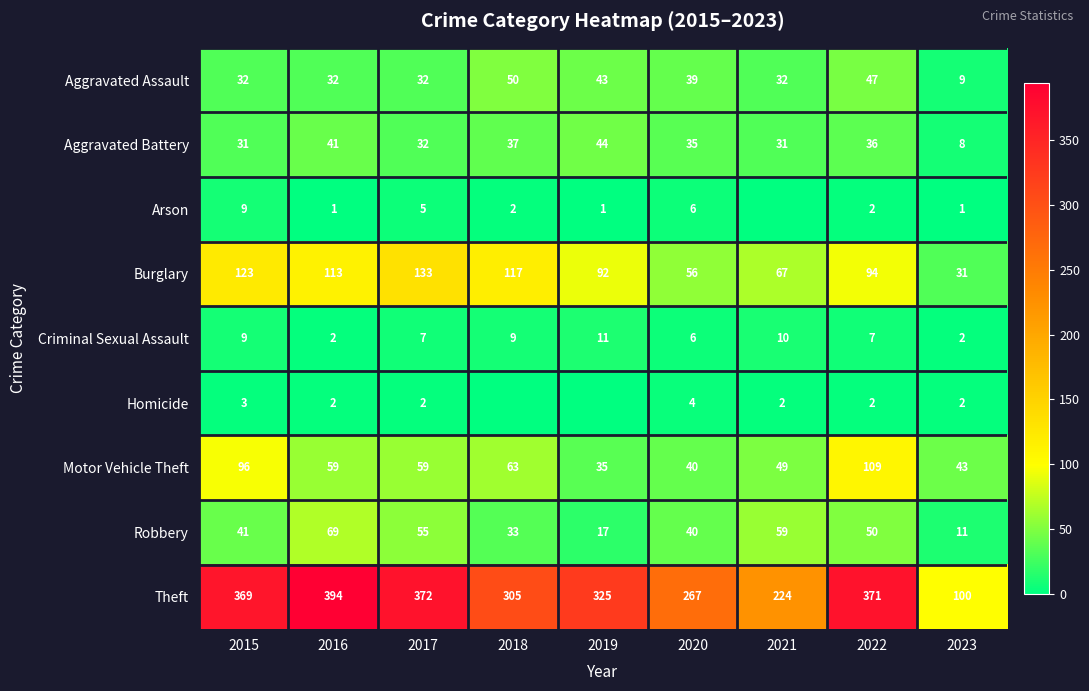

Is the value of Aggravated Assault at 2021 greater than the value of Homicide at 2020?

Yes